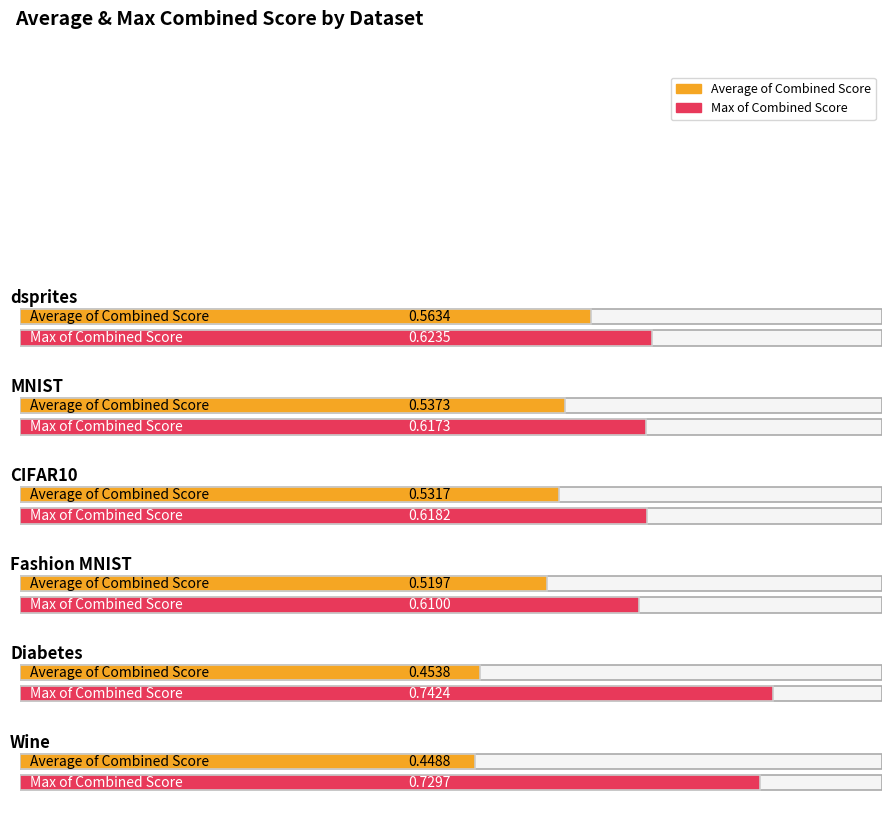

What is the label of the 3rd bar from the right?

Fashion MNIST